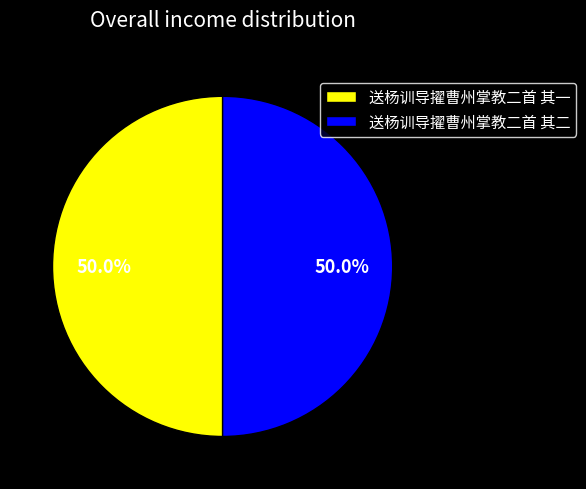

What is the ratio of the value at 送杨训导擢曹州掌教二首 其二 to the value at 送杨训导擢曹州掌教二首 其一?

1.0